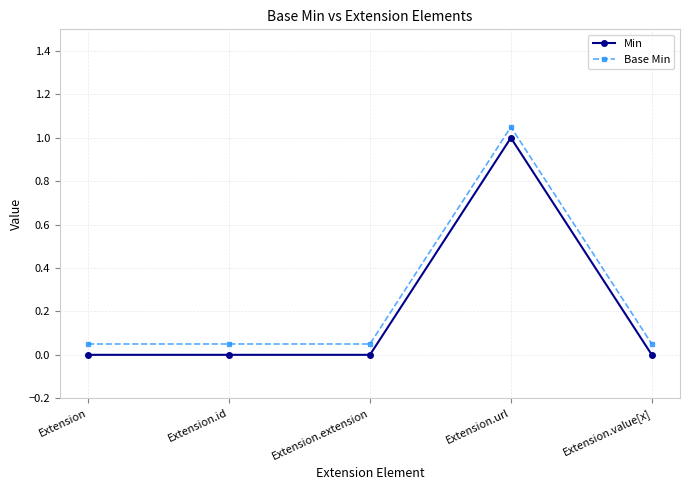

Which category has the highest value in the Min series?

Extension.url